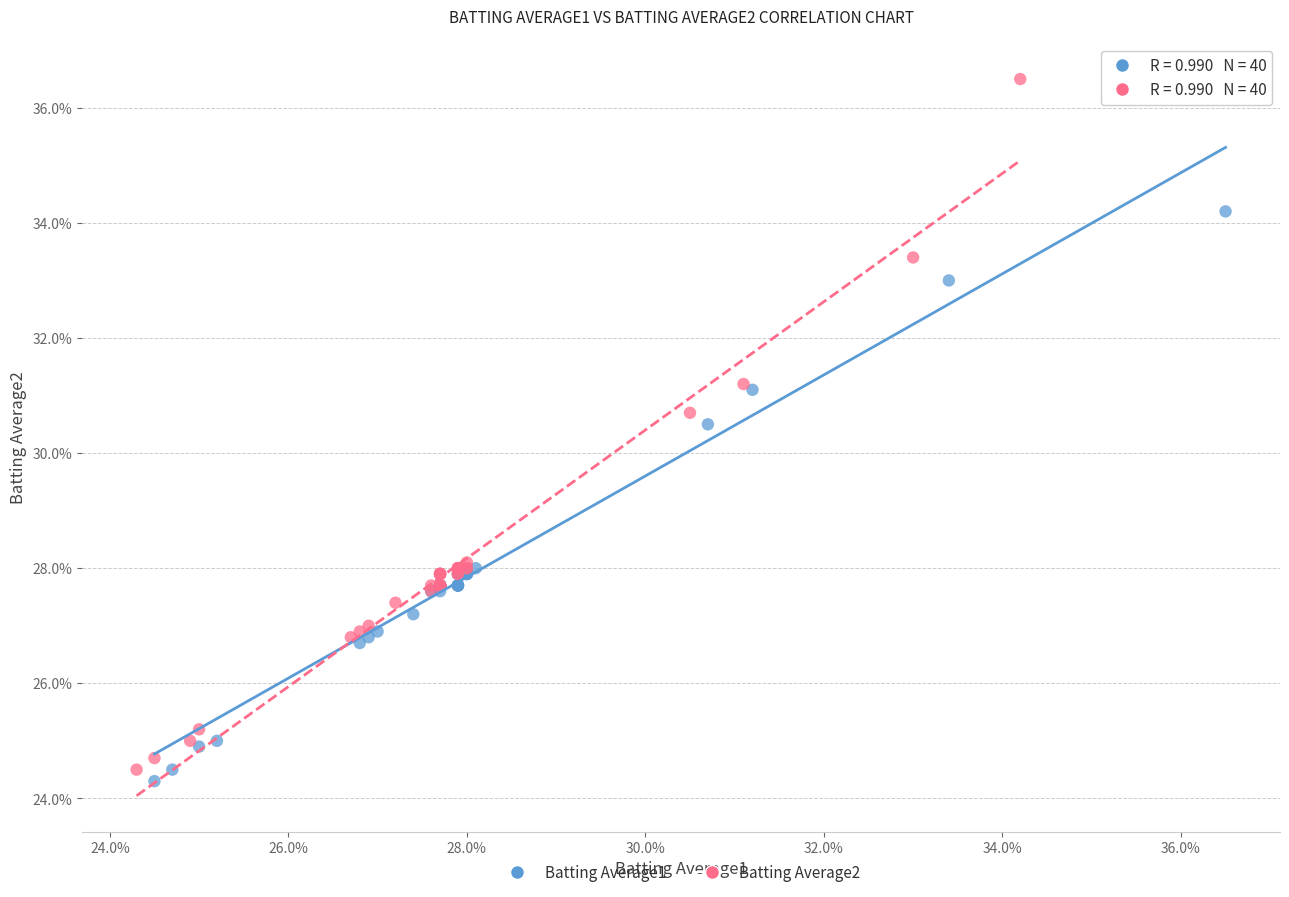

Which series reaches the minimum Y coordinate?

Batting Average1